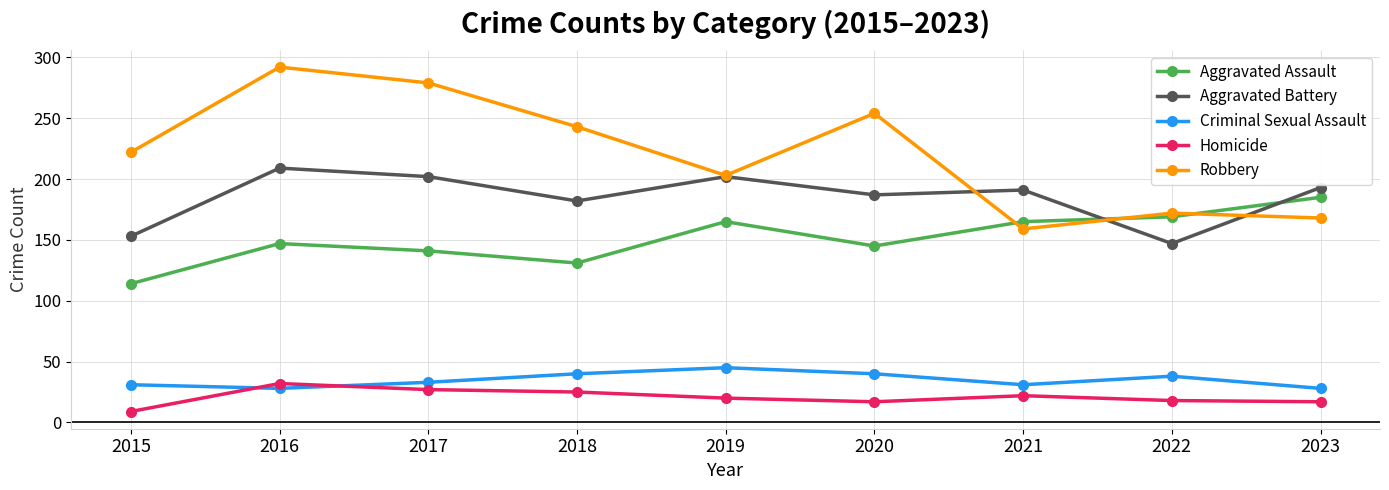

What is the sum of all Robbery values?

1992